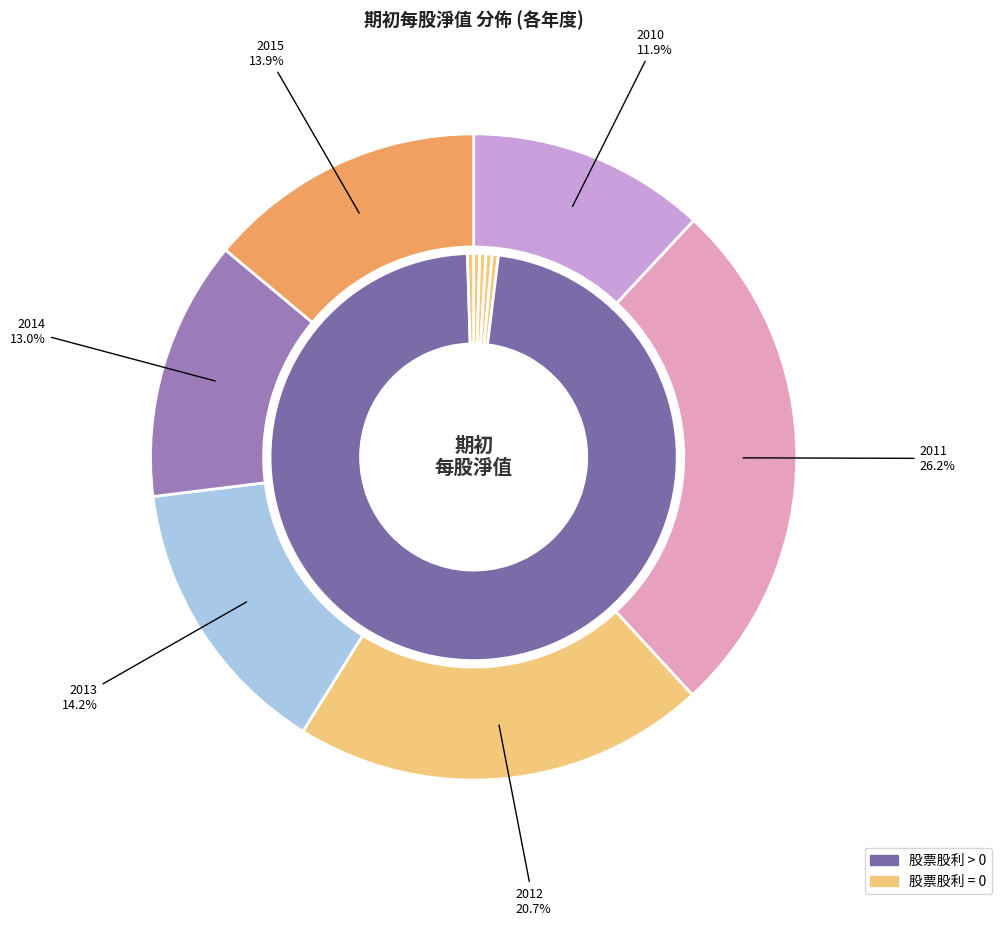

What percentage is the 2010 slice, to the nearest percent?

12%